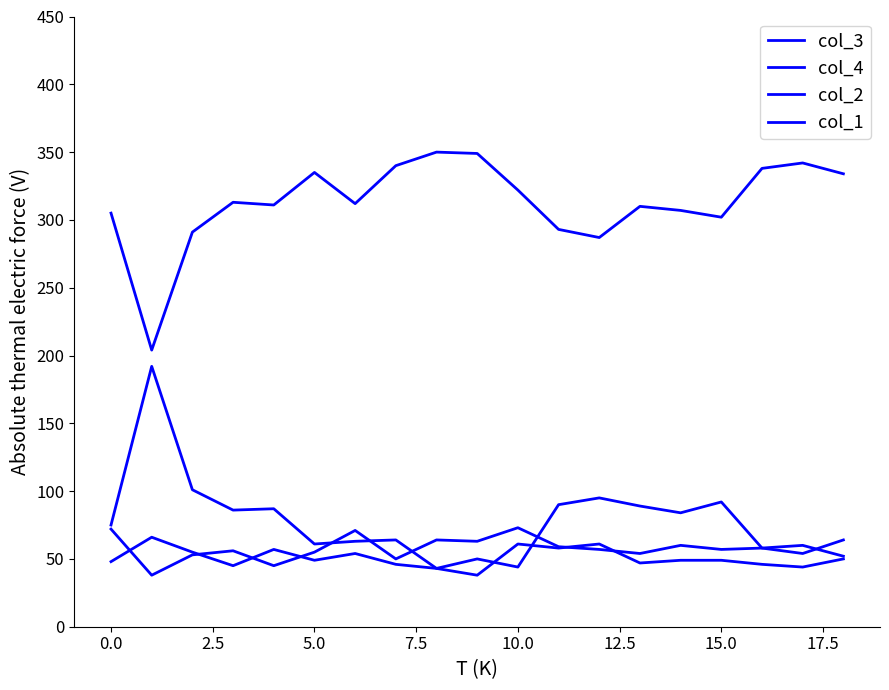

Count the number of data series in this chart.

4